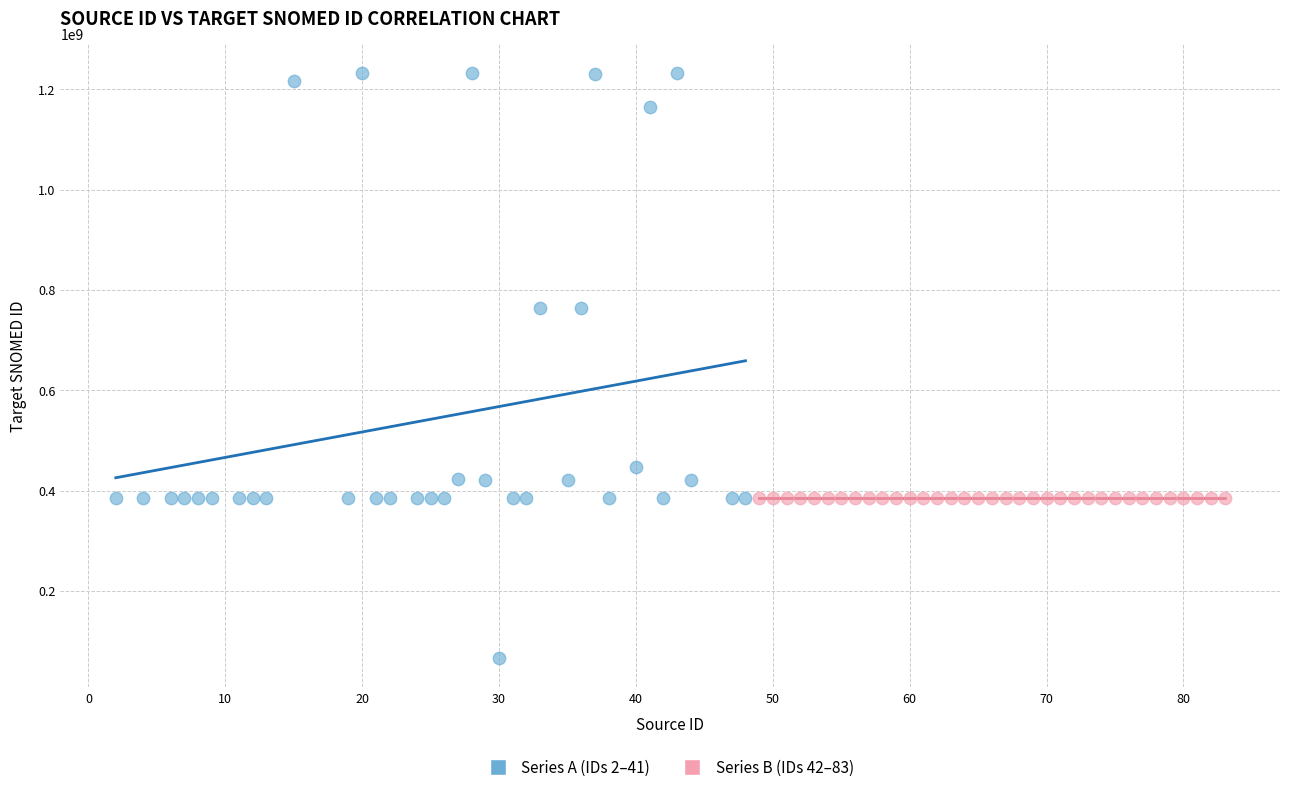

Which series reaches the minimum Y coordinate?

Series A (IDs 2–41)